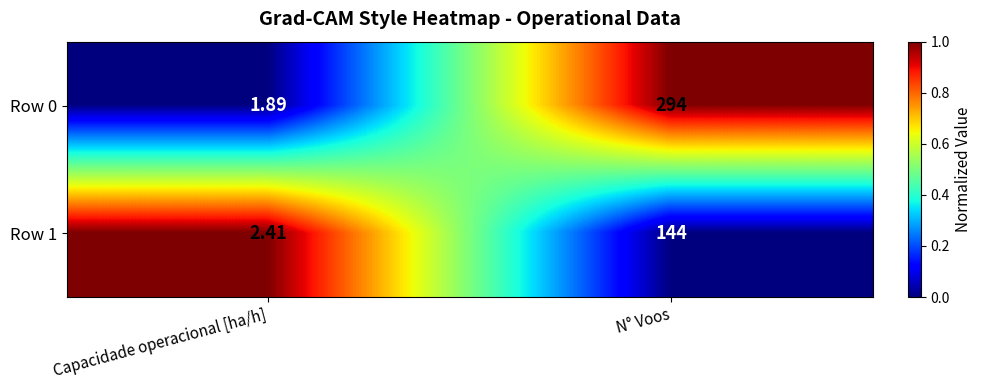

Count the number of data series in this chart.

2